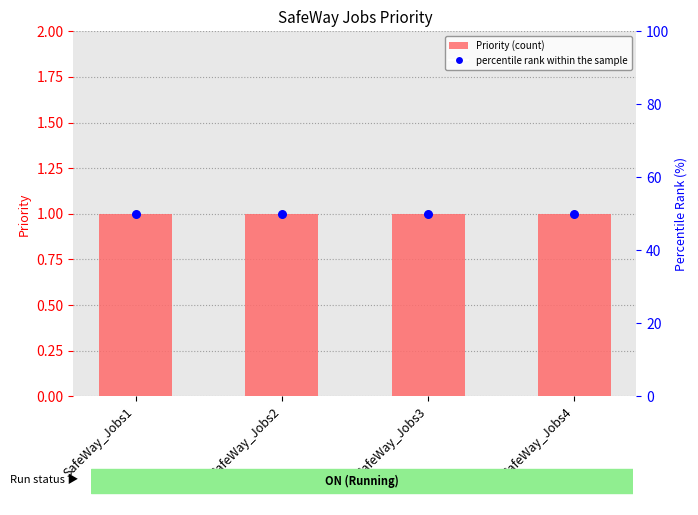

At how many categories does at least one series exceed 32?

4